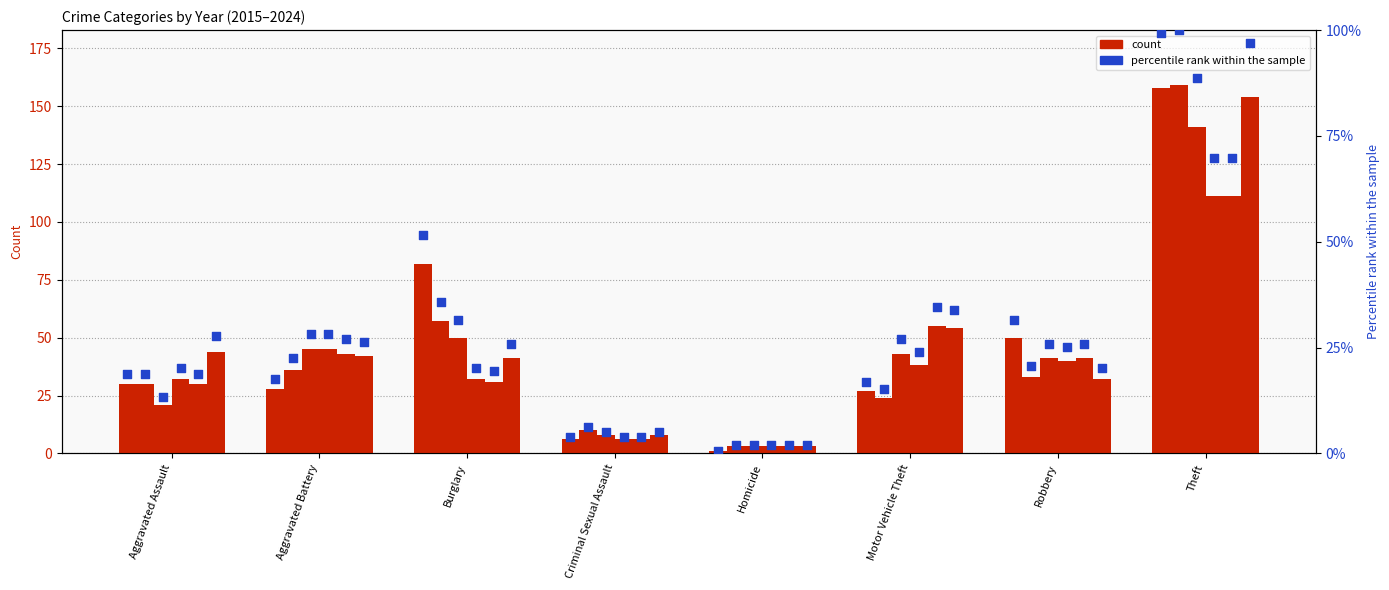

Is the value of 2015 at Criminal Sexual Assault greater than the value of 2024 at Aggravated Assault?

No